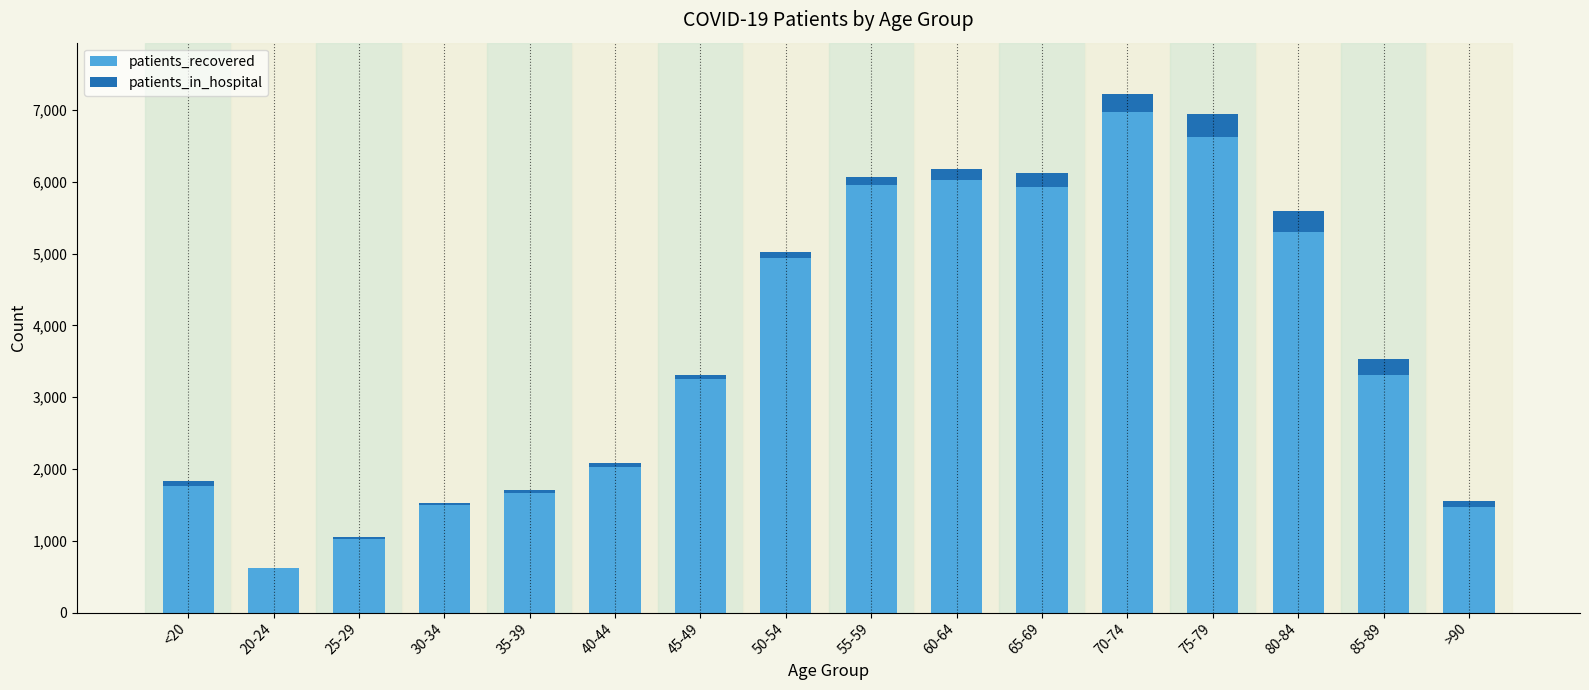

At which label does patients_recovered reach its peak?

70-74